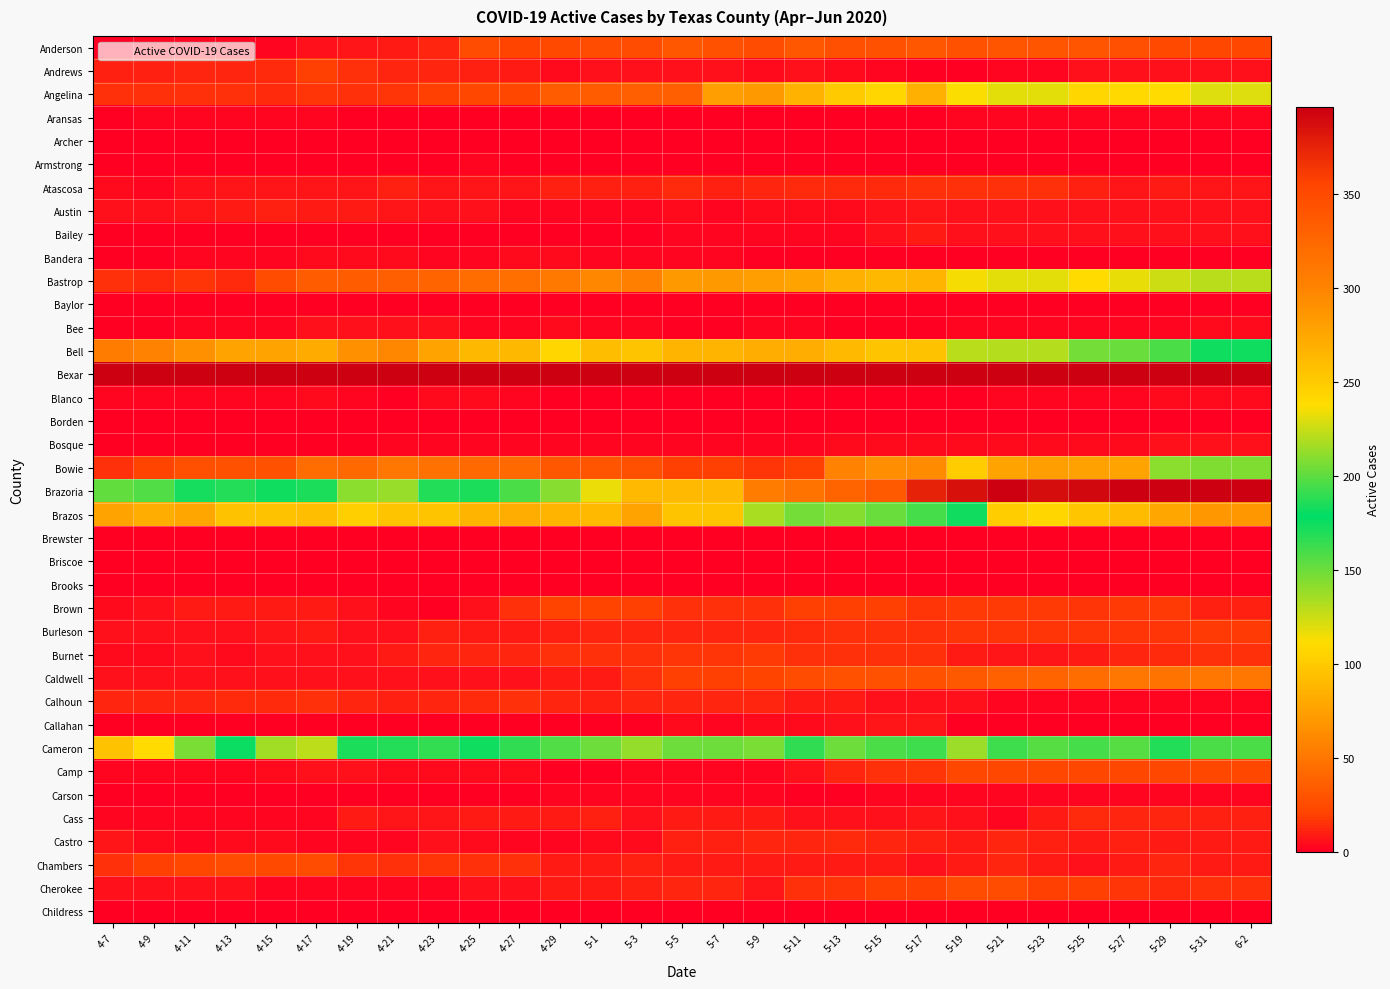

Reading left to right, what are all the values shown in this chart?

Anderson: 4-7=1	4-9=2	4-11=3	4-13=3	4-15=3	4-17=5	4-19=7	4-21=9	4-23=12	4-25=25	4-27=21	4-29=24	5-1=25	5-3=25	5-5=31	5-7=29	5-9=25	5-11=31	5-13=27	5-15=28	5-17=32	5-19=29	5-21=30	5-23=30	5-25=30	5-27=27	5-29=24	5-31=22	6-2=22
Andrews: 4-7=10	4-9=10	4-11=11	4-13=12	4-15=13	4-17=19	4-19=14	4-21=11	4-23=11	4-25=10	4-27=9	4-29=4	5-1=5	5-3=6	5-5=5	5-7=5	5-9=4	5-11=5	5-13=4	5-15=3	5-17=1	5-19=1	5-21=2	5-23=3	5-25=6	5-27=6	5-29=6	5-31=6	6-2=5
Angelina: 4-7=14	4-9=14	4-11=15	4-13=14	4-15=13	4-17=17	4-19=15	4-21=16	4-23=19	4-25=23	4-27=23	4-29=35	5-1=35	5-3=36	5-5=36	5-7=74	5-9=70	5-11=86	5-13=100	5-15=108	5-17=84	5-19=112	5-21=119	5-23=119	5-25=107	5-27=109	5-29=111	5-31=120	6-2=120
Aransas: 4-7=1	4-9=2	4-11=2	4-13=2	4-15=2	4-17=2	4-19=1	4-21=1	4-23=0	4-25=0	4-27=0	4-29=0	5-1=0	5-3=0	5-5=0	5-7=0	5-9=0	5-11=1	5-13=1	5-15=1	5-17=1	5-19=3	5-21=3	5-23=3	5-25=2	5-27=2	5-29=2	5-31=2	6-2=2
Archer: 4-7=0	4-9=0	4-11=0	4-13=0	4-15=0	4-17=0	4-19=0	4-21=0	4-23=0	4-25=0	4-27=0	4-29=0	5-1=0	5-3=0	5-5=0	5-7=0	5-9=0	5-11=0	5-13=1	5-15=1	5-17=1	5-19=1	5-21=1	5-23=1	5-25=1	5-27=1	5-29=0	5-31=0	6-2=0
Armstrong: 4-7=0	4-9=0	4-11=0	4-13=0	4-15=1	4-17=1	4-19=1	4-21=1	4-23=1	4-25=2	4-27=1	4-29=1	5-1=1	5-3=1	5-5=1	5-7=1	5-9=0	5-11=0	5-13=0	5-15=0	5-17=0	5-19=0	5-21=0	5-23=0	5-25=0	5-27=1	5-29=1	5-31=1	6-2=1
Atascosa: 4-7=4	4-9=3	4-11=6	4-13=7	4-15=7	4-17=7	4-19=7	4-21=10	4-23=7	4-25=7	4-27=7	4-29=10	5-1=10	5-3=10	5-5=13	5-7=10	5-9=12	5-11=13	5-13=13	5-15=13	5-17=15	5-19=15	5-21=15	5-23=14	5-25=10	5-27=7	5-29=9	5-31=7	6-2=7
Austin: 4-7=6	4-9=6	4-11=7	4-13=9	4-15=10	4-17=9	4-19=8	4-21=7	4-23=6	4-25=6	4-27=2	4-29=3	5-1=3	5-3=3	5-5=4	5-7=3	5-9=4	5-11=4	5-13=4	5-15=6	5-17=7	5-19=5	5-21=5	5-23=5	5-25=5	5-27=5	5-29=5	5-31=5	6-2=5
Bailey: 4-7=0	4-9=0	4-11=0	4-13=0	4-15=0	4-17=0	4-19=0	4-21=0	4-23=0	4-25=0	4-27=0	4-29=0	5-1=0	5-3=0	5-5=2	5-7=2	5-9=3	5-11=3	5-13=3	5-15=6	5-17=9	5-19=5	5-21=5	5-23=5	5-25=5	5-27=5	5-29=5	5-31=5	6-2=5
Bandera: 4-7=0	4-9=1	4-11=2	4-13=2	4-15=2	4-17=4	4-19=4	4-21=4	4-23=3	4-25=2	4-27=4	4-29=4	5-1=3	5-3=3	5-5=3	5-7=3	5-9=1	5-11=1	5-13=1	5-15=1	5-17=0	5-19=0	5-21=0	5-23=0	5-25=0	5-27=0	5-29=0	5-31=0	6-2=0
Bastrop: 4-7=14	4-9=13	4-11=16	4-13=13	4-15=25	4-17=35	4-19=35	4-21=37	4-23=40	4-25=44	4-27=46	4-29=52	5-1=59	5-3=55	5-5=71	5-7=71	5-9=73	5-11=77	5-13=85	5-15=89	5-17=87	5-19=113	5-21=118	5-23=118	5-25=111	5-27=117	5-29=124	5-31=129	6-2=129
Baylor: 4-7=0	4-9=0	4-11=0	4-13=0	4-15=0	4-17=0	4-19=0	4-21=0	4-23=0	4-25=0	4-27=0	4-29=0	5-1=0	5-3=0	5-5=0	5-7=0	5-9=0	5-11=0	5-13=0	5-15=0	5-17=0	5-19=0	5-21=0	5-23=0	5-25=0	5-27=0	5-29=0	5-31=0	6-2=0
Bee: 4-7=0	4-9=1	4-11=2	4-13=2	4-15=3	4-17=5	4-19=5	4-21=5	4-23=5	4-25=3	4-27=3	4-29=4	5-1=2	5-3=2	5-5=1	5-7=1	5-9=2	5-11=2	5-13=1	5-15=1	5-17=0	5-19=2	5-21=3	5-23=3	5-25=3	5-27=3	5-29=3	5-31=4	6-2=4
Bell: 4-7=53	4-9=57	4-11=66	4-13=76	4-15=76	4-17=81	4-19=65	4-21=60	4-23=77	4-25=89	4-27=89	4-29=107	5-1=92	5-3=97	5-5=87	5-7=87	5-9=82	5-11=83	5-13=90	5-15=96	5-17=95	5-19=129	5-21=130	5-23=130	5-25=148	5-27=151	5-29=159	5-31=181	6-2=181
Bexar: 4-7=399	4-9=469	4-11=545	4-13=623	4-15=624	4-17=685	4-19=678	4-21=665	4-23=726	4-25=655	4-27=680	4-29=672	5-1=644	5-3=781	5-5=841	5-7=841	5-9=867	5-11=867	5-13=911	5-15=987	5-17=959	5-19=1059	5-21=1074	5-23=1074	5-25=1087	5-27=1130	5-29=1275	5-31=1019	6-2=1019
Blanco: 4-7=3	4-9=3	4-11=3	4-13=3	4-15=3	4-17=4	4-19=2	4-21=1	4-23=4	4-25=4	4-27=2	4-29=1	5-1=1	5-3=1	5-5=1	5-7=1	5-9=1	5-11=1	5-13=0	5-15=0	5-17=0	5-19=1	5-21=2	5-23=2	5-25=2	5-27=3	5-29=4	5-31=4	6-2=4
Borden: 4-7=0	4-9=0	4-11=0	4-13=0	4-15=0	4-17=0	4-19=0	4-21=0	4-23=0	4-25=0	4-27=0	4-29=0	5-1=0	5-3=0	5-5=0	5-7=0	5-9=0	5-11=0	5-13=0	5-15=0	5-17=0	5-19=0	5-21=0	5-23=0	5-25=0	5-27=0	5-29=0	5-31=0	6-2=0
Bosque: 4-7=0	4-9=0	4-11=0	4-13=0	4-15=1	4-17=1	4-19=1	4-21=3	4-23=3	4-25=3	4-27=2	4-29=2	5-1=2	5-3=2	5-5=3	5-7=3	5-9=3	5-11=3	5-13=4	5-15=4	5-17=4	5-19=4	5-21=4	5-23=4	5-25=4	5-27=4	5-29=5	5-31=5	6-2=5
Bowie: 4-7=15	4-9=21	4-11=27	4-13=28	4-15=29	4-17=44	4-19=43	4-21=50	4-23=47	4-25=43	4-27=42	4-29=32	5-1=30	5-3=27	5-5=19	5-7=19	5-9=17	5-11=20	5-13=56	5-15=64	5-17=62	5-19=101	5-21=76	5-23=73	5-25=75	5-27=76	5-29=141	5-31=144	6-2=144
Brazoria: 4-7=152	4-9=157	4-11=172	4-13=186	4-15=181	4-17=184	4-19=141	4-21=139	4-23=169	4-25=171	4-27=196	4-29=209	5-1=232	5-3=262	5-5=262	5-7=262	5-9=307	5-11=315	5-13=327	5-15=337	5-17=375	5-19=386	5-21=396	5-23=387	5-25=390	5-27=405	5-29=424	5-31=400	6-2=400
Brazos: 4-7=77	4-9=83	4-11=78	4-13=95	4-15=95	4-17=93	4-19=103	4-21=97	4-23=96	4-25=88	4-27=82	4-29=87	5-1=90	5-3=77	5-5=96	5-7=96	5-9=133	5-11=147	5-13=143	5-15=150	5-17=160	5-19=174	5-21=248	5-23=242	5-25=253	5-27=261	5-29=275	5-31=285	6-2=285
Brewster: 4-7=0	4-9=0	4-11=0	4-13=0	4-15=0	4-17=0	4-19=0	4-21=0	4-23=0	4-25=0	4-27=0	4-29=0	5-1=1	5-3=1	5-5=1	5-7=1	5-9=1	5-11=1	5-13=0	5-15=0	5-17=0	5-19=0	5-21=0	5-23=0	5-25=0	5-27=0	5-29=0	5-31=0	6-2=0
Briscoe: 4-7=0	4-9=0	4-11=0	4-13=0	4-15=0	4-17=0	4-19=0	4-21=0	4-23=0	4-25=0	4-27=0	4-29=0	5-1=0	5-3=1	5-5=1	5-7=1	5-9=1	5-11=1	5-13=1	5-15=0	5-17=0	5-19=0	5-21=0	5-23=0	5-25=0	5-27=0	5-29=0	5-31=0	6-2=0
Brooks: 4-7=0	4-9=0	4-11=0	4-13=0	4-15=0	4-17=0	4-19=0	4-21=0	4-23=1	4-25=1	4-27=1	4-29=1	5-1=1	5-3=1	5-5=0	5-7=0	5-9=0	5-11=0	5-13=0	5-15=0	5-17=0	5-19=0	5-21=0	5-23=0	5-25=0	5-27=0	5-29=0	5-31=0	6-2=0
Brown: 4-7=4	4-9=6	4-11=8	4-13=8	4-15=8	4-17=8	4-19=5	4-21=3	4-23=1	4-25=5	4-27=15	4-29=21	5-1=21	5-3=20	5-5=15	5-7=15	5-9=15	5-11=19	5-13=19	5-15=19	5-17=17	5-19=18	5-21=18	5-23=18	5-25=17	5-27=18	5-29=18	5-31=10	6-2=10
Burleson: 4-7=5	4-9=5	4-11=6	4-13=5	4-15=7	4-17=8	4-19=6	4-21=5	4-23=10	4-25=9	4-27=9	4-29=10	5-1=11	5-3=12	5-5=12	5-7=11	5-9=12	5-11=13	5-13=14	5-15=15	5-17=15	5-19=17	5-21=16	5-23=16	5-25=16	5-27=17	5-29=17	5-31=18	6-2=18
Burnet: 4-7=4	4-9=4	4-11=5	4-13=4	4-15=5	4-17=5	4-19=5	4-21=9	4-23=11	4-25=11	4-27=11	4-29=15	5-1=15	5-3=14	5-5=16	5-7=16	5-9=18	5-11=15	5-13=14	5-15=14	5-17=14	5-19=9	5-21=7	5-23=7	5-25=9	5-27=11	5-29=13	5-31=15	6-2=15
Caldwell: 4-7=5	4-9=5	4-11=6	4-13=5	4-15=5	4-17=5	4-19=5	4-21=5	4-23=6	4-25=6	4-27=6	4-29=9	5-1=9	5-3=15	5-5=19	5-7=19	5-9=21	5-11=26	5-13=28	5-15=29	5-17=29	5-19=33	5-21=38	5-23=39	5-25=44	5-27=50	5-29=49	5-31=50	6-2=50
Calhoun: 4-7=12	4-9=11	4-11=12	4-13=13	4-15=13	4-17=15	4-19=11	4-21=10	4-23=11	4-25=13	4-27=15	4-29=11	5-1=10	5-3=12	5-5=12	5-7=12	5-9=11	5-11=9	5-13=8	5-15=6	5-17=5	5-19=5	5-21=3	5-23=3	5-25=3	5-27=2	5-29=2	5-31=2	6-2=2
Callahan: 4-7=1	4-9=1	4-11=1	4-13=1	4-15=1	4-17=1	4-19=1	4-21=0	4-23=0	4-25=0	4-27=0	4-29=1	5-1=1	5-3=1	5-5=4	5-7=3	5-9=4	5-11=4	5-13=5	5-15=7	5-17=7	5-19=0	5-21=0	5-23=0	5-25=0	5-27=0	5-29=0	5-31=0	6-2=0
Cameron: 4-7=95	4-9=111	4-11=146	4-13=176	4-15=215	4-17=222	4-19=184	4-21=187	4-23=164	4-25=181	4-27=189	4-29=197	5-1=203	5-3=212	5-5=203	5-7=203	5-9=207	5-11=189	5-13=204	5-15=158	5-17=192	5-19=214	5-21=192	5-23=156	5-25=160	5-27=156	5-29=169	5-31=159	6-2=159
Camp: 4-7=2	4-9=3	4-11=3	4-13=3	4-15=4	4-17=5	4-19=5	4-21=4	4-23=4	4-25=4	4-27=4	4-29=1	5-1=1	5-3=2	5-5=2	5-7=2	5-9=2	5-11=6	5-13=11	5-15=14	5-17=17	5-19=23	5-21=23	5-23=23	5-25=23	5-27=23	5-29=23	5-31=23	6-2=23
Carson: 4-7=0	4-9=0	4-11=0	4-13=0	4-15=0	4-17=0	4-19=1	4-21=1	4-23=1	4-25=1	4-27=1	4-29=2	5-1=2	5-3=2	5-5=2	5-7=2	5-9=2	5-11=1	5-13=1	5-15=2	5-17=3	5-19=3	5-21=3	5-23=3	5-25=3	5-27=3	5-29=2	5-31=2	6-2=2
Cass: 4-7=3	4-9=3	4-11=3	4-13=3	4-15=3	4-17=2	4-19=8	4-21=7	4-23=7	4-25=9	4-27=9	4-29=9	5-1=10	5-3=6	5-5=8	5-7=8	5-9=9	5-11=6	5-13=6	5-15=6	5-17=7	5-19=5	5-21=3	5-23=9	5-25=13	5-27=12	5-29=11	5-31=10	6-2=10
Castro: 4-7=7	4-9=4	4-11=3	4-13=4	4-15=4	4-17=3	4-19=3	4-21=3	4-23=5	4-25=4	4-27=3	4-29=2	5-1=4	5-3=4	5-5=10	5-7=10	5-9=11	5-11=12	5-13=13	5-15=12	5-17=10	5-19=9	5-21=11	5-23=10	5-25=8	5-27=10	5-29=9	5-31=8	6-2=8
Chambers: 4-7=15	4-9=20	4-11=22	4-13=25	4-15=24	4-17=25	4-19=16	4-21=15	4-23=16	4-25=15	4-27=14	4-29=8	5-1=8	5-3=10	5-5=8	5-7=8	5-9=9	5-11=8	5-13=8	5-15=9	5-17=6	5-19=9	5-21=11	5-23=8	5-25=6	5-27=8	5-29=11	5-31=8	6-2=8
Cherokee: 4-7=6	4-9=6	4-11=5	4-13=5	4-15=3	4-17=3	4-19=3	4-21=2	4-23=2	4-25=6	4-27=6	4-29=8	5-1=9	5-3=10	5-5=12	5-7=12	5-9=7	5-11=14	5-13=17	5-15=19	5-17=19	5-19=25	5-21=25	5-23=19	5-25=19	5-27=16	5-29=13	5-31=14	6-2=14
Childress: 4-7=0	4-9=0	4-11=0	4-13=0	4-15=0	4-17=0	4-19=1	4-21=1	4-23=1	4-25=1	4-27=1	4-29=1	5-1=1	5-3=0	5-5=0	5-7=0	5-9=1	5-11=1	5-13=1	5-15=1	5-17=1	5-19=1	5-21=0	5-23=0	5-25=0	5-27=0	5-29=0	5-31=0	6-2=0